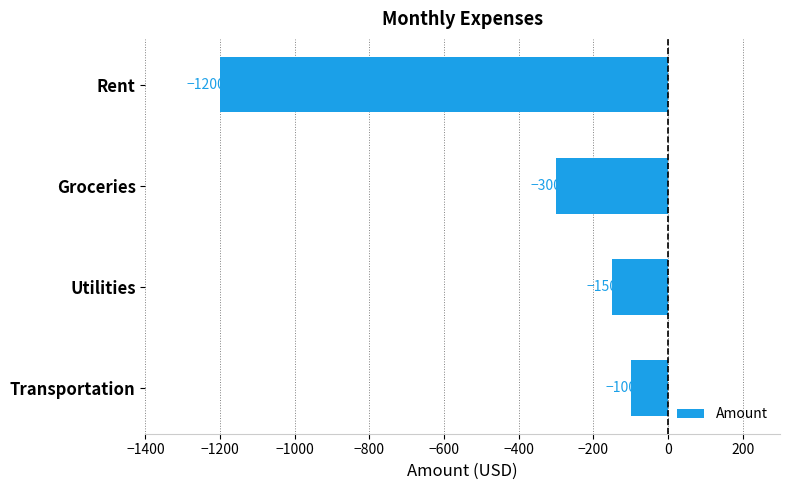

What is the label of the 3rd bar from the top?

Utilities